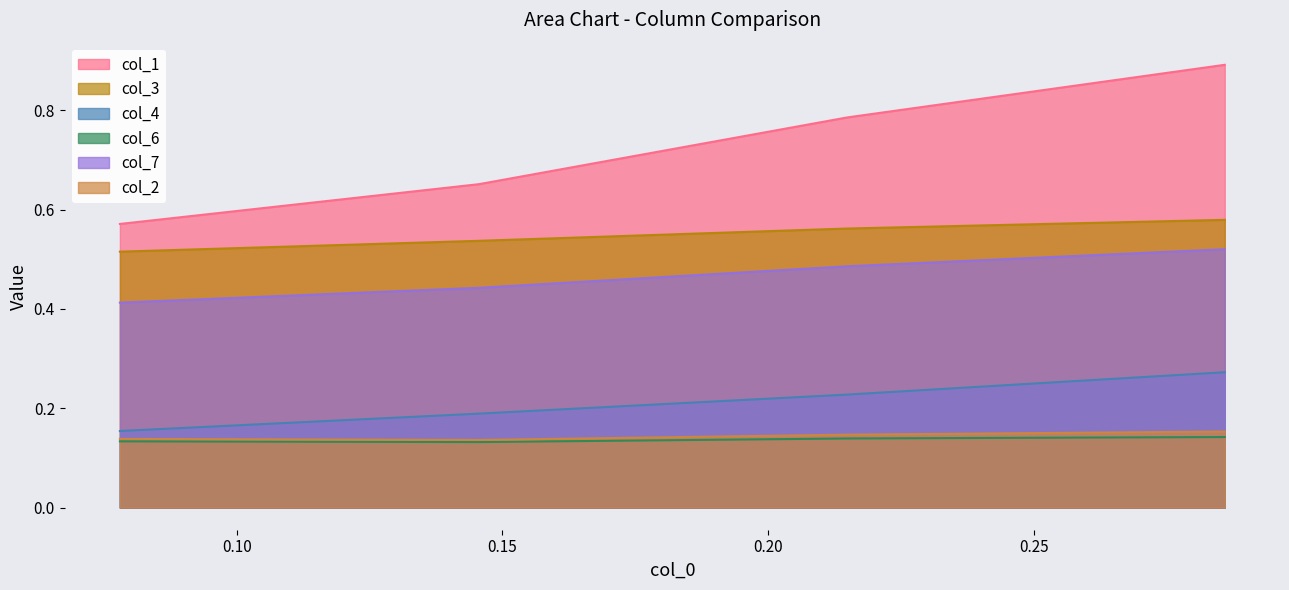

How many interior local valleys does the col_2 series have?

1